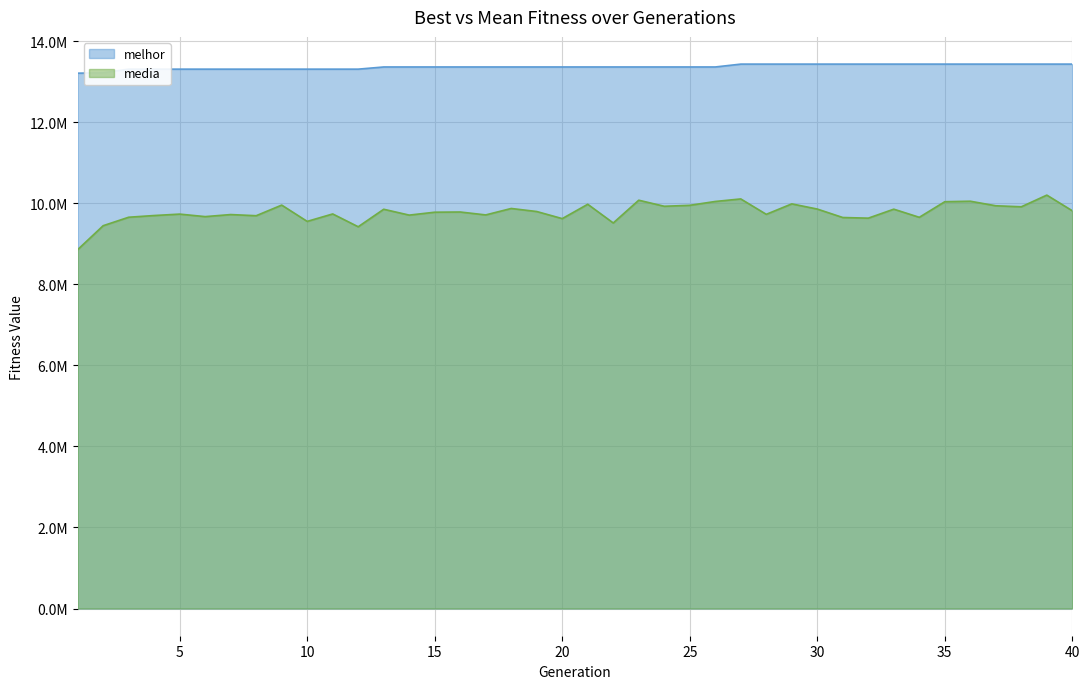

In media, how many points are lower than both neighbors (excluding endpoints)?

13